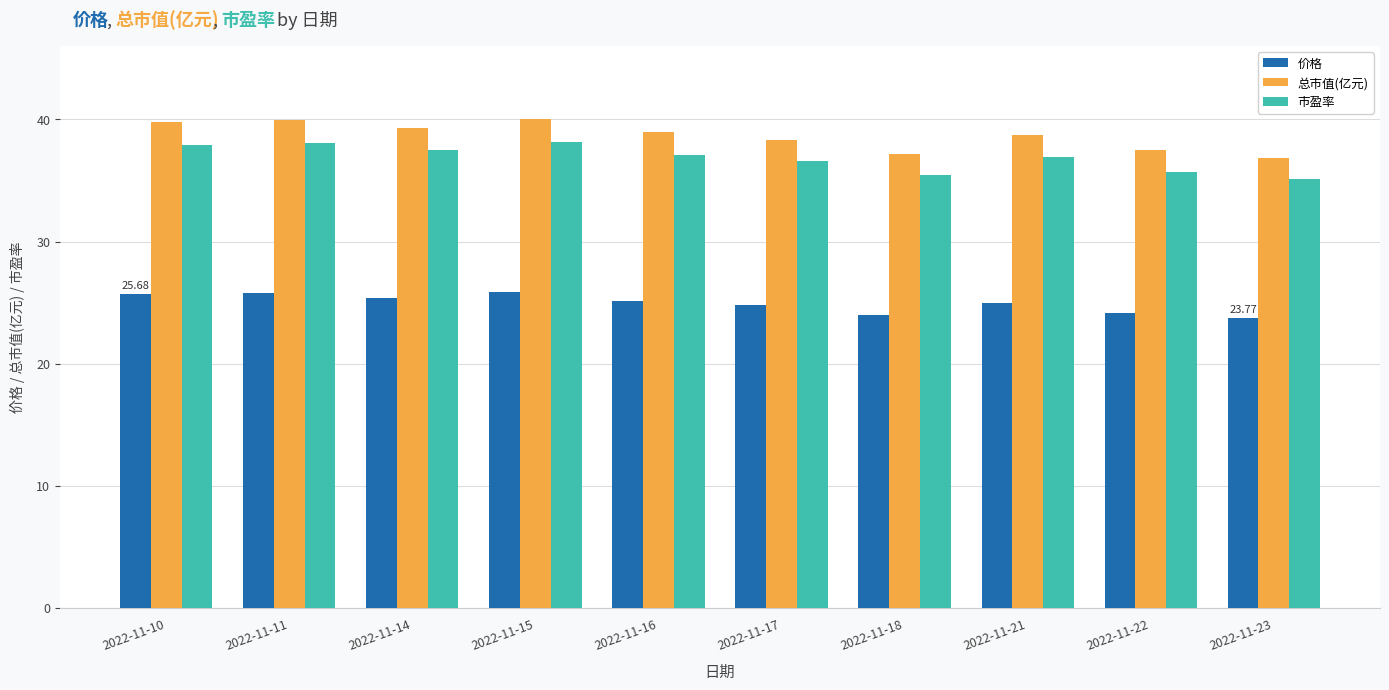

Rank the series by their maximum value, from lowest to highest.

价格, 市盈率, 总市值(亿元)